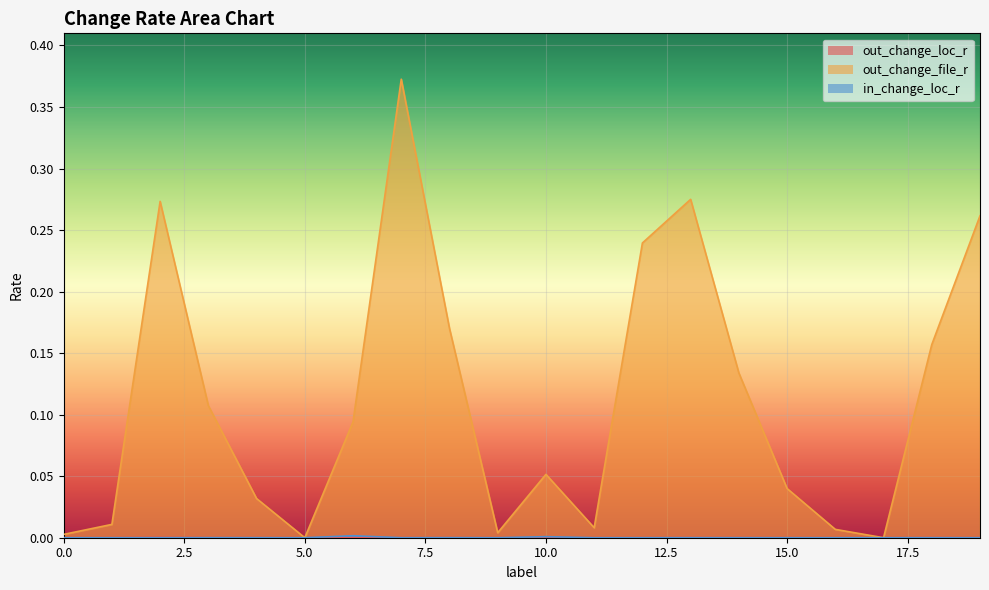

How many values in out_change_file_r are above zero?

18